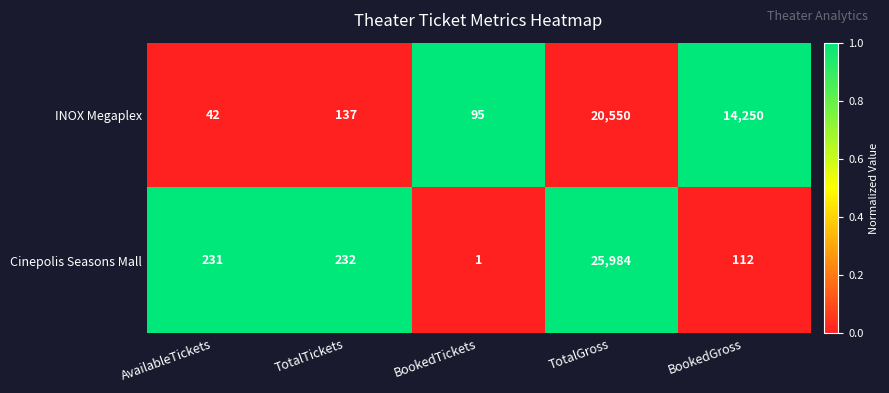

Reading left to right, transcribe all the data shown in this chart.

INOX Megaplex: 42	137	95	20550	14250
Cinepolis Seasons Mall: 231	232	1	25984	112